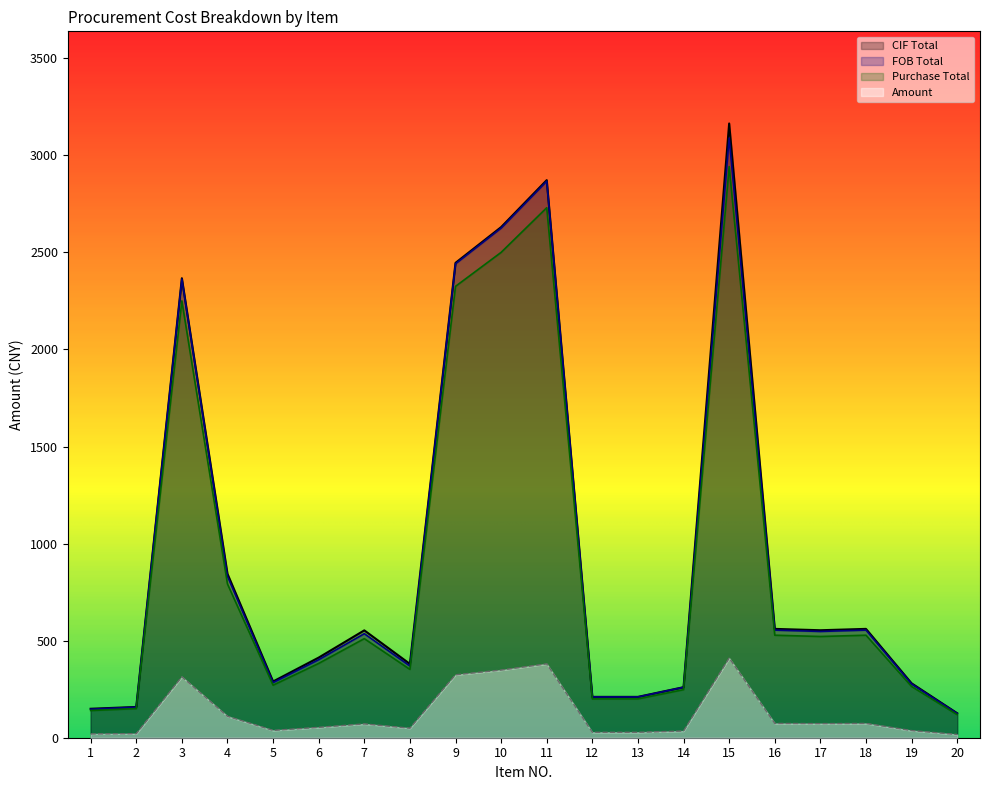

What is the value of the Purchase Total point at the 5th from the left?

270.6